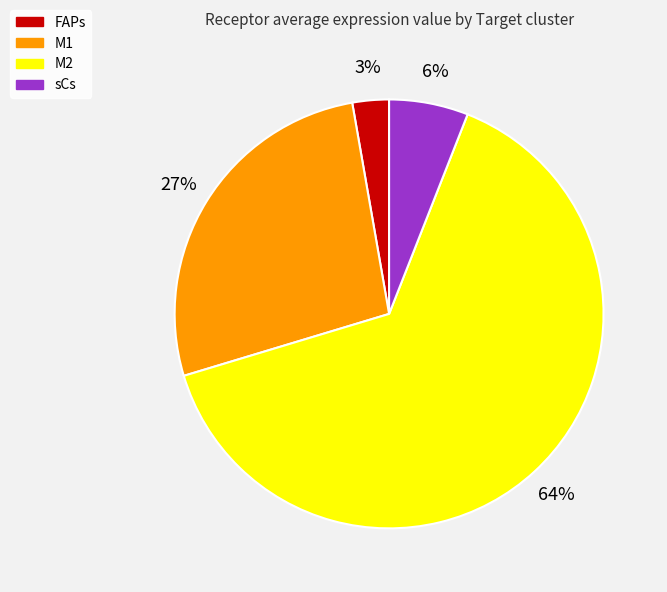

True or false: M2 accounts for 70% of the total.

False